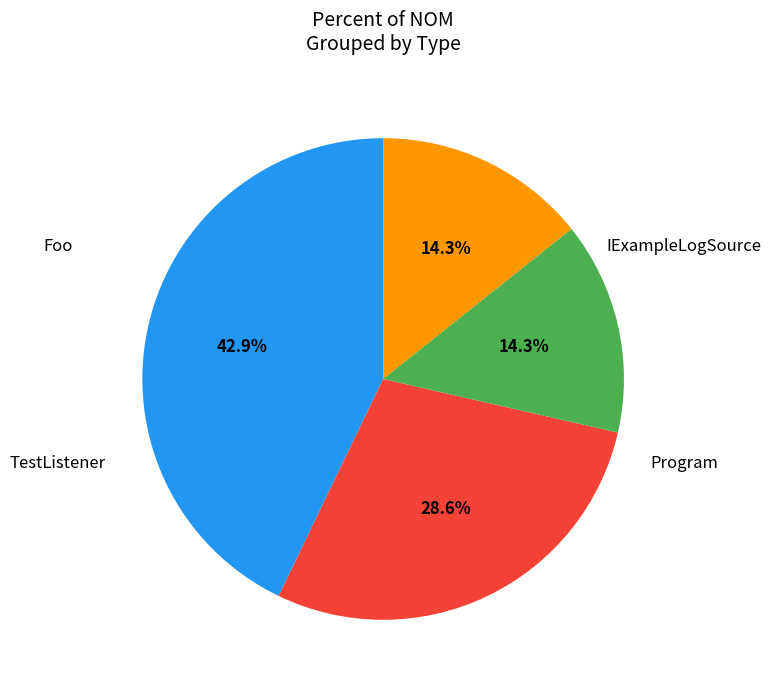

Does any single category account for the majority?

No